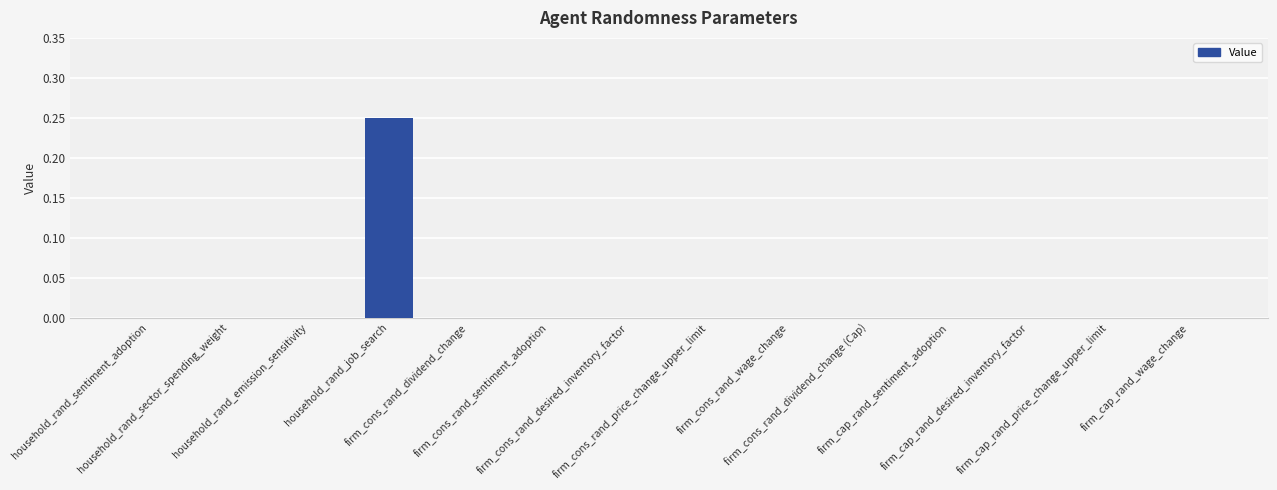

Count the number of data series in this chart.

1